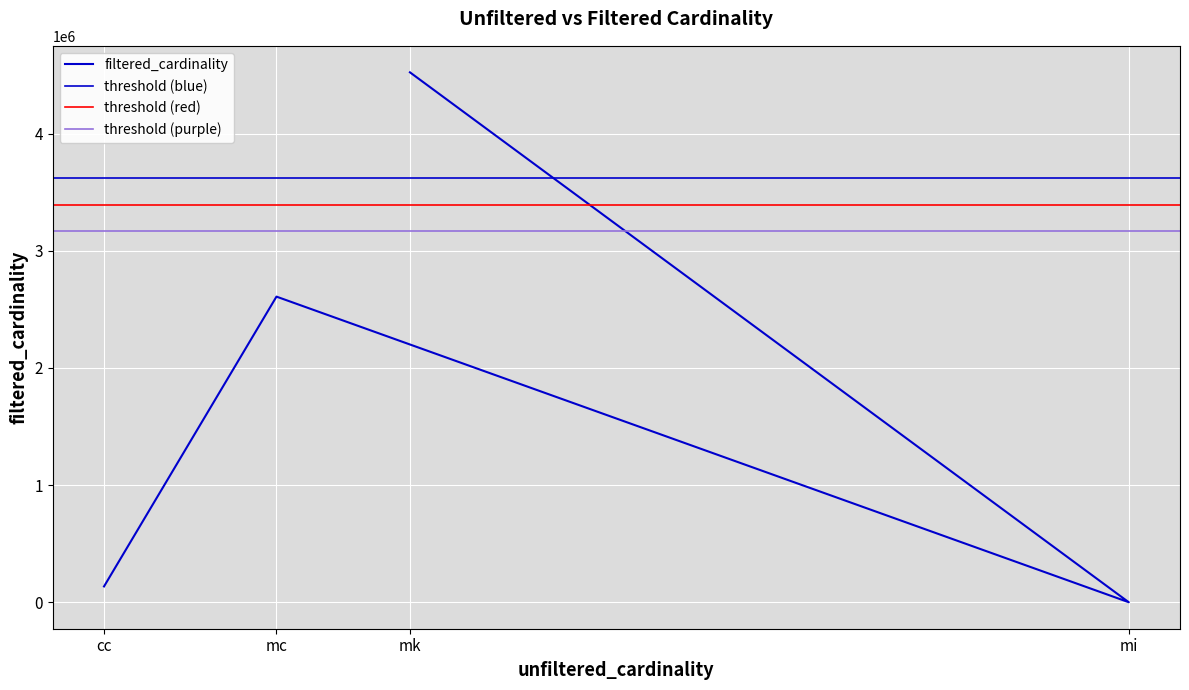

What is the difference between the second highest and second lowest values?

2474043